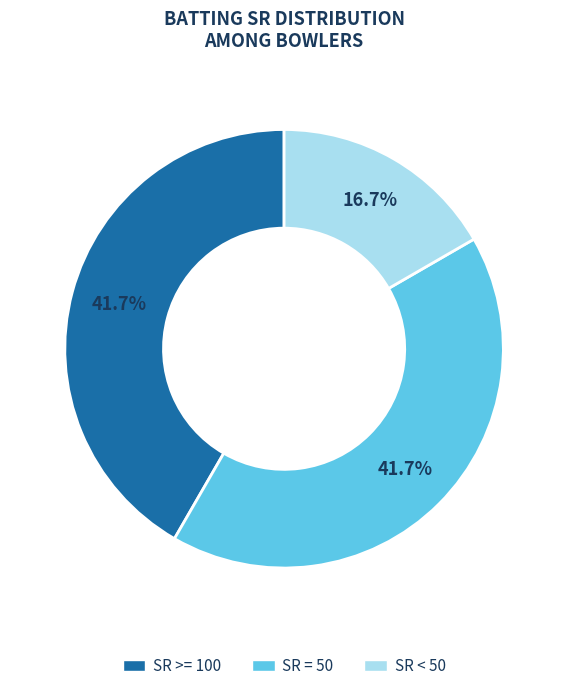

What is the ratio of the value at SR < 50 to the value at SR >= 100?

0.4